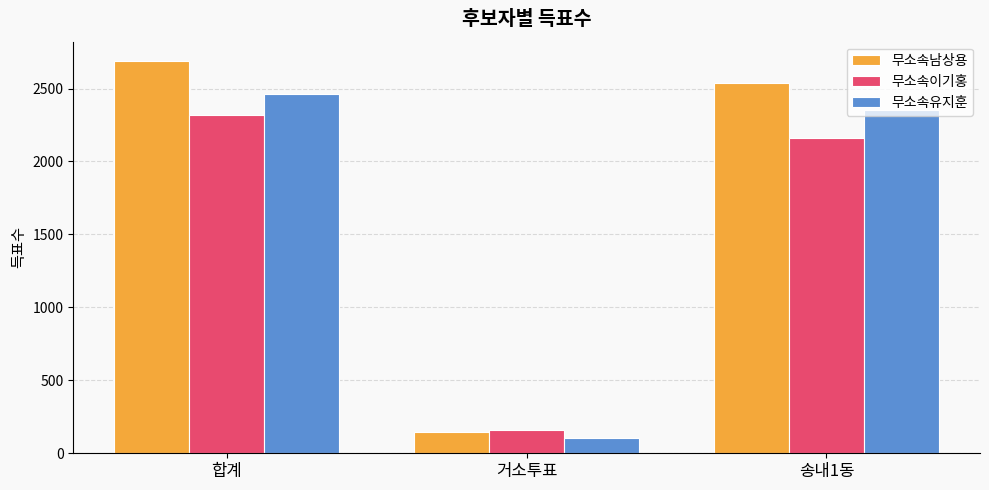

List the labels in order of 무소속남상용 value, largest first.

합계, 송내1동, 거소투표